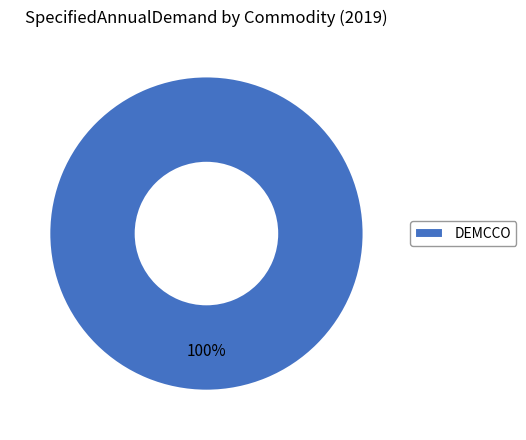

True or false: DEMCCO accounts for 100% of the total.

True